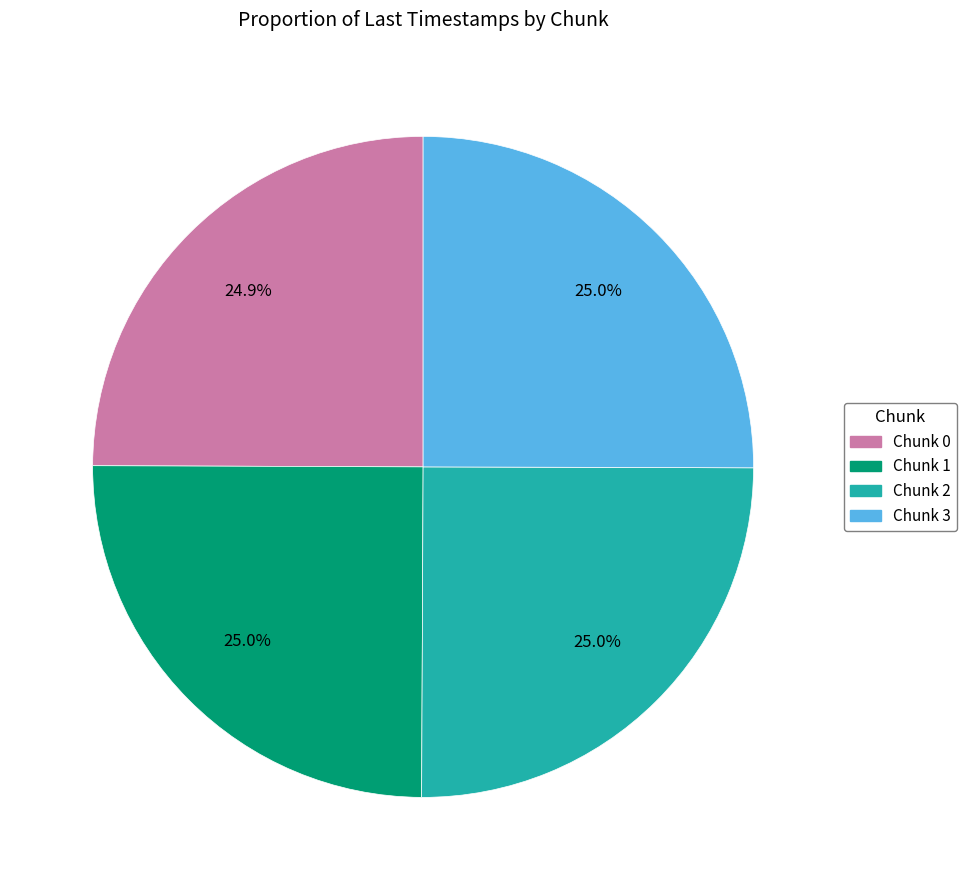

What portion of the pie excludes Chunk 3?

75.0%